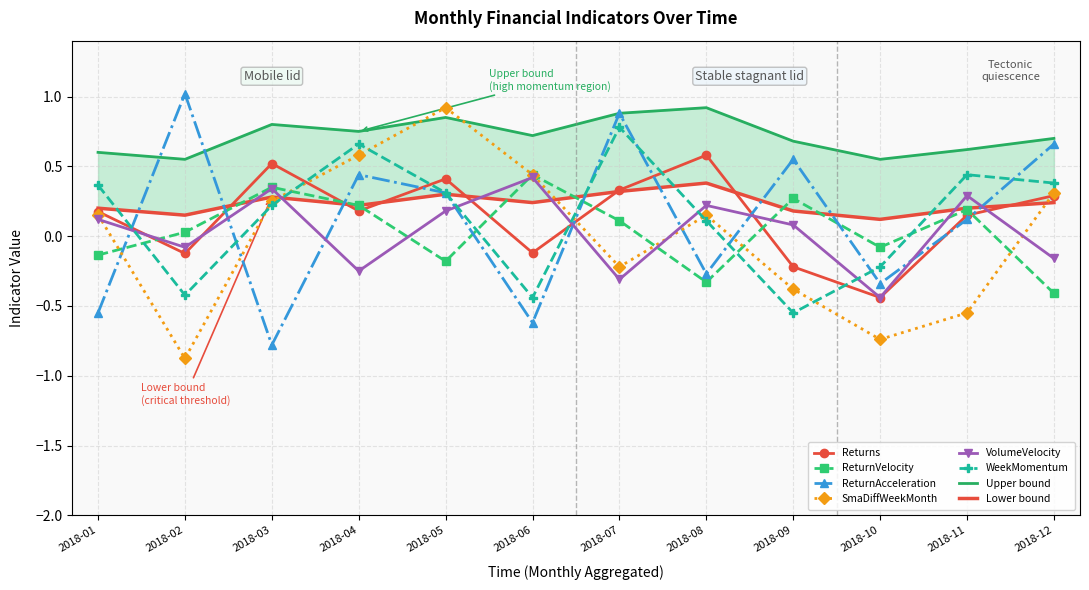

True or false: ReturnAcceleration has a value of 0.4 at 2018-05.

False